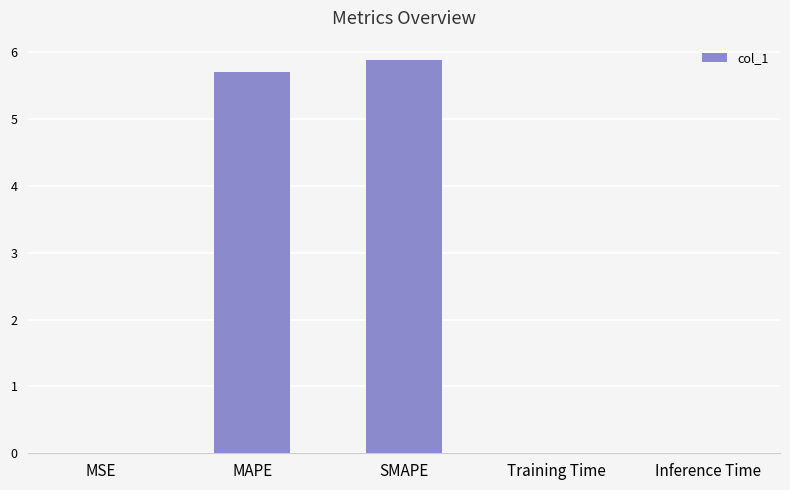

Reading left to right, extract all data points from this chart.

0.0	5.7	5.9	0.0	0.0